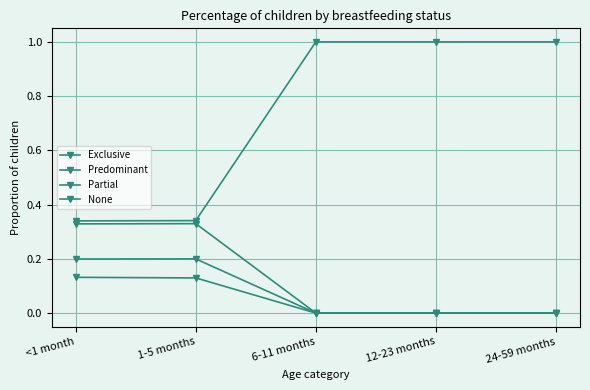

What is the difference between the highest and lowest values at 24-59 months?

1.0